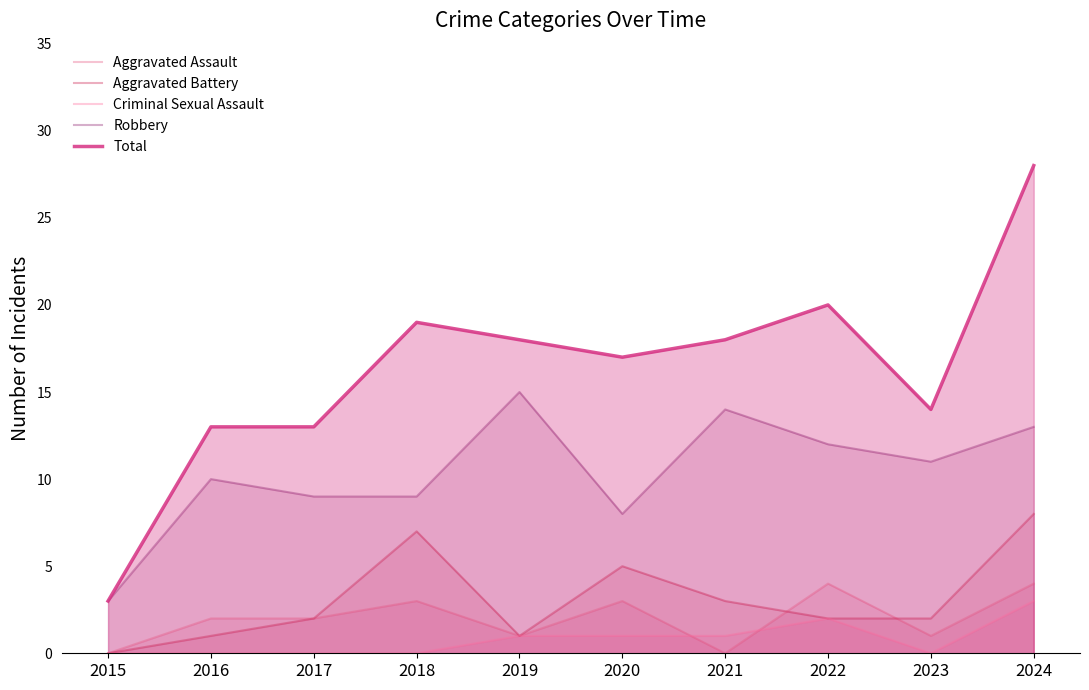

Count the number of data series in this chart.

5